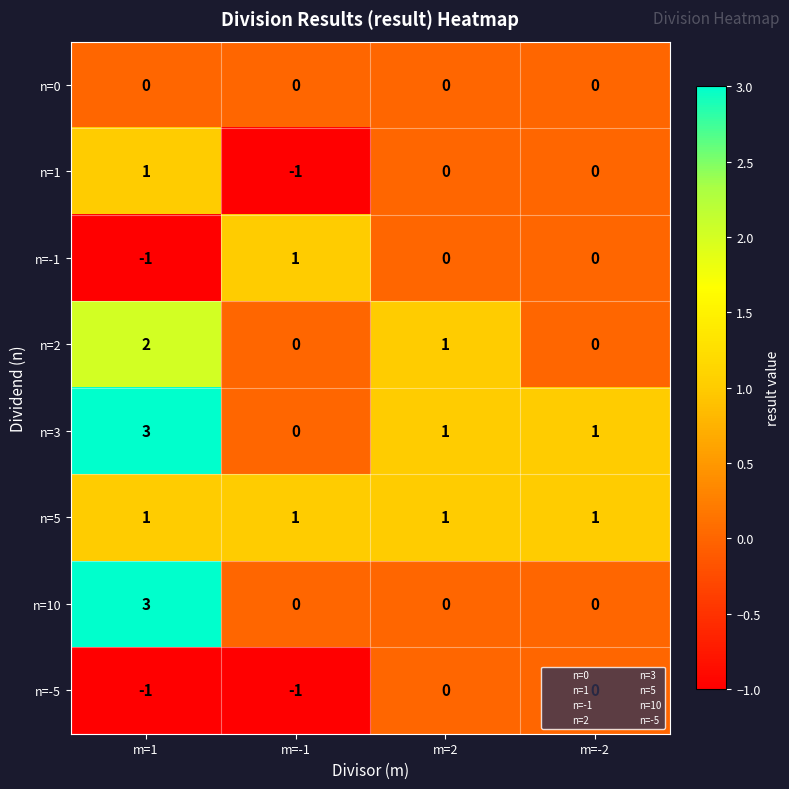

What is the greatest value displayed?

3